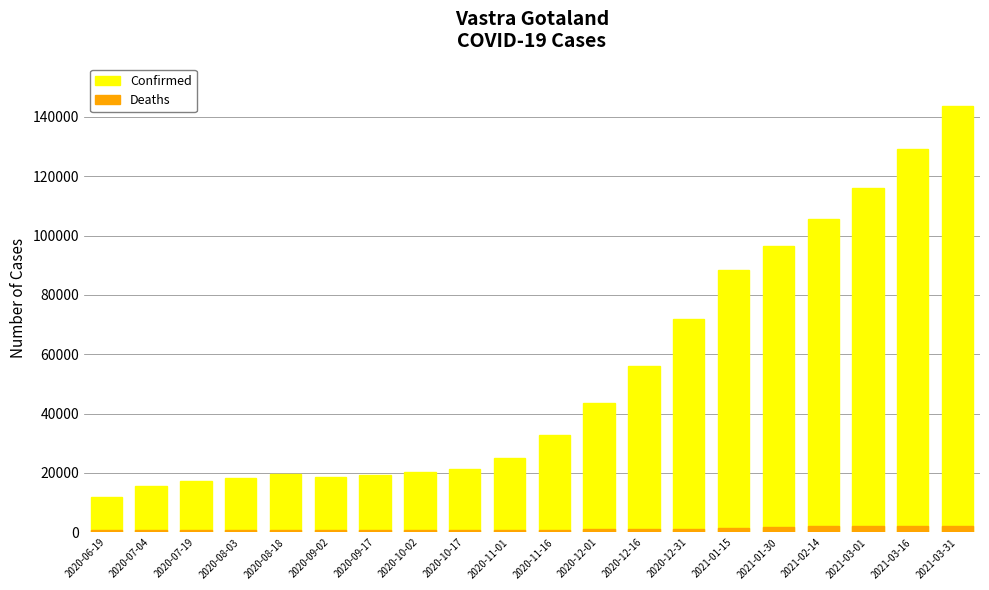

Is it true that Deaths equals 877 at 2020-11-01?

True